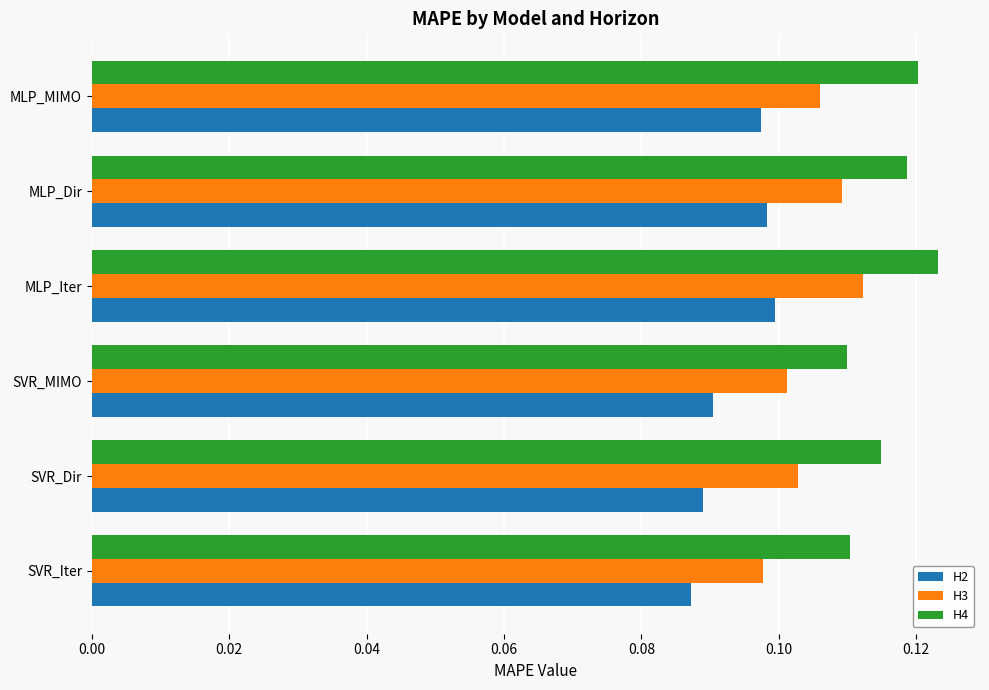

Between SVR_Dir and MLP_Iter, which series saw the biggest shift?

H2